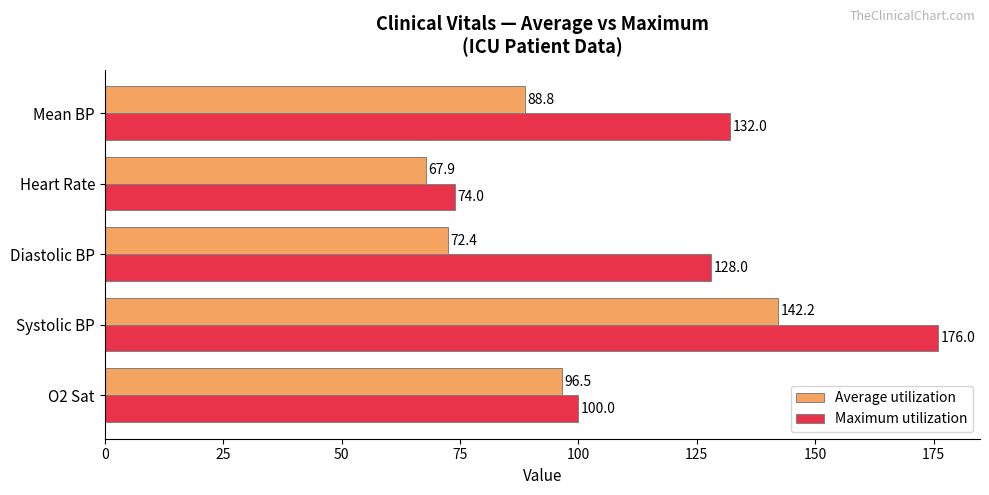

Which series has the widest spread of values?

Maximum utilization